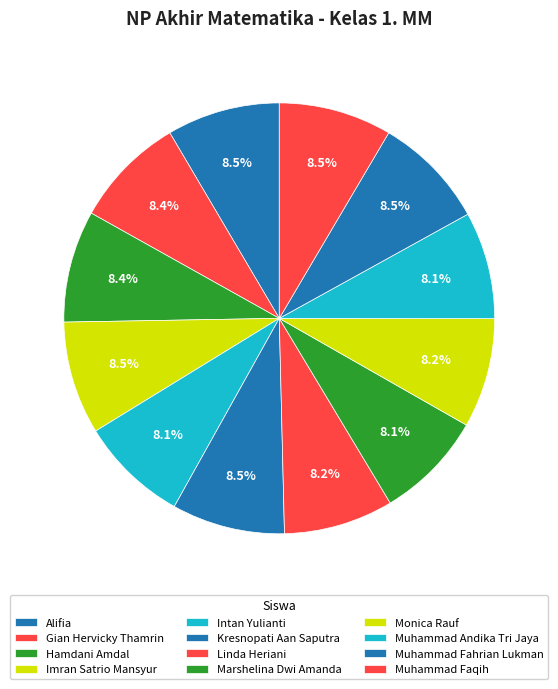

How many slices are in this pie chart?

12